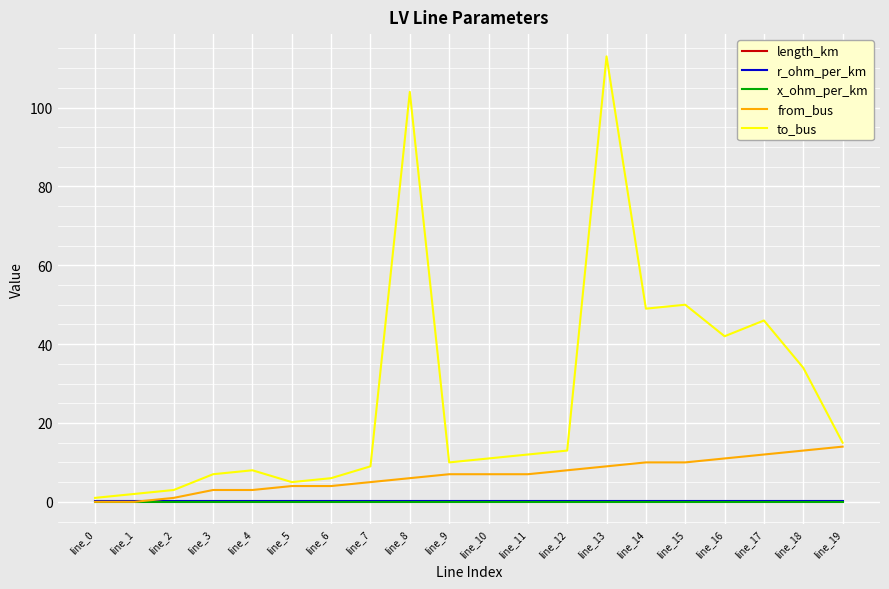

At how many categories does at least one series exceed 74?

2